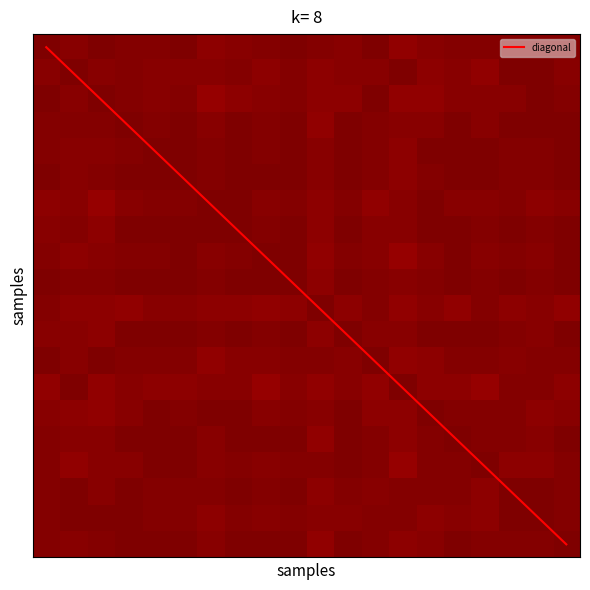

At which category is the sum across all series the highest?

19